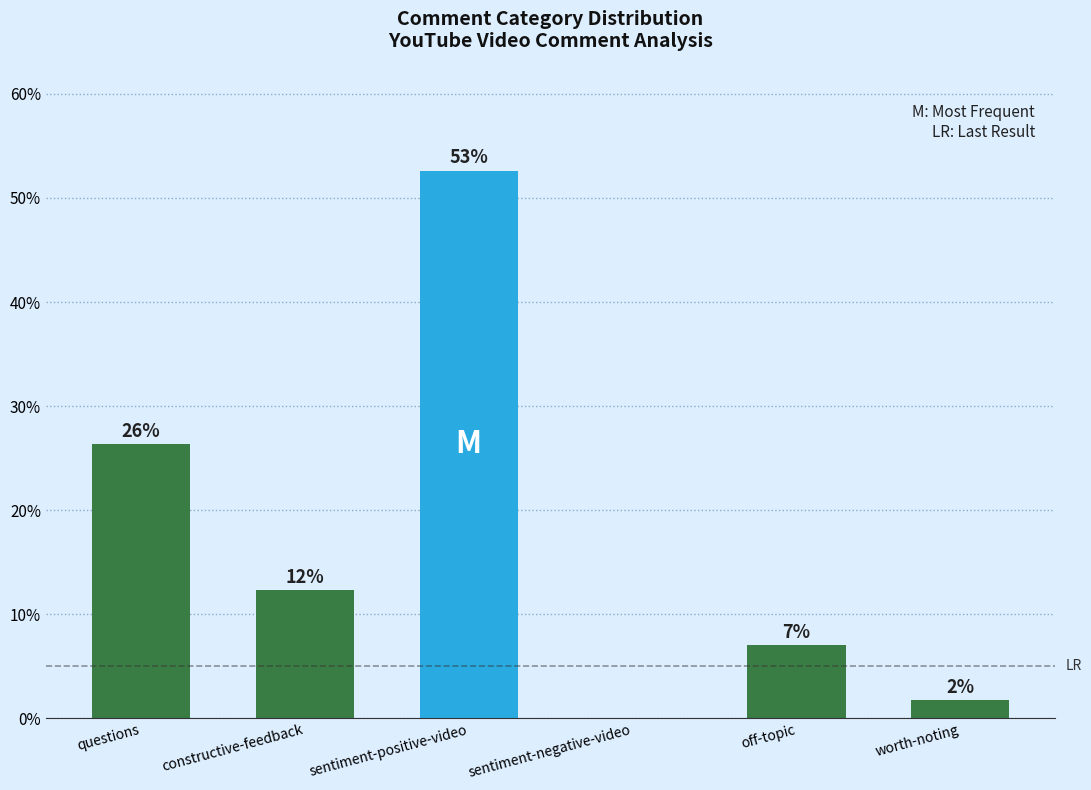

Which has a higher value, sentiment-positive-video or worth-noting?

sentiment-positive-video